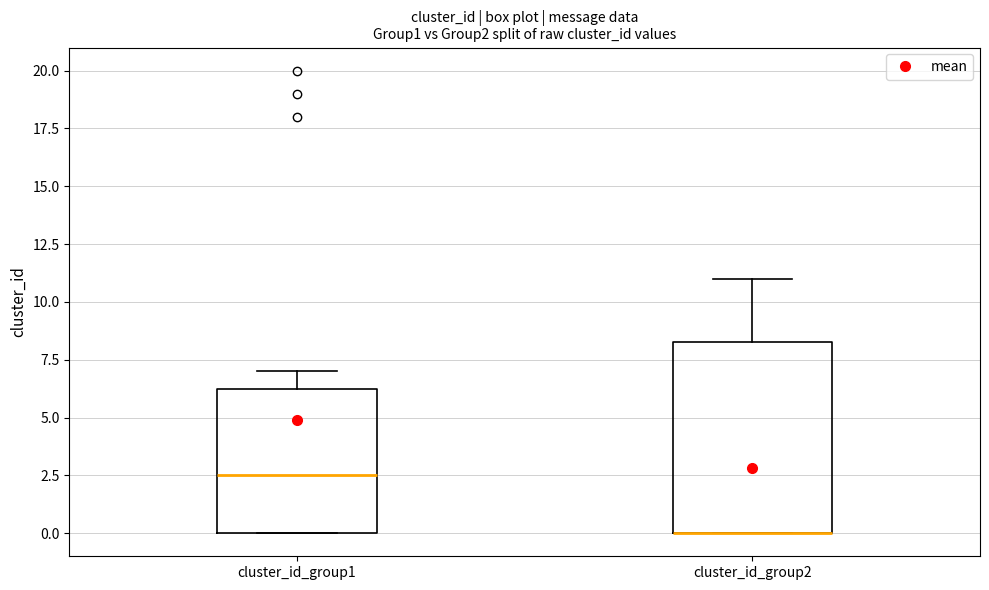

Reading left to right, transcribe this box plot: for each box, give where its median line is, the range the box spans, and where its two whiskers end, as read against the y-axis. The values are not printed on the chart, so give them approximately, as read against the axis.

cluster_id_group1: median 2.5, box 0.0 to 6.5, whiskers 0.0 to 7.0
cluster_id_group2: median 0.0 (drawn on the box's lower edge), box 0.0 to 8.5, whiskers 0.0 to 11.0